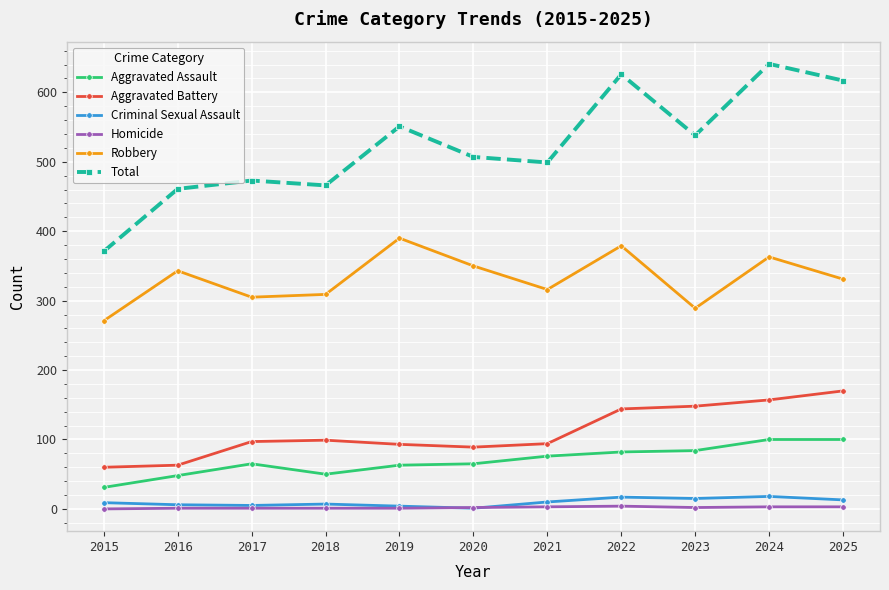

What are all the series names shown in the legend?

Aggravated Assault, Aggravated Battery, Criminal Sexual Assault, Homicide, Robbery, Total